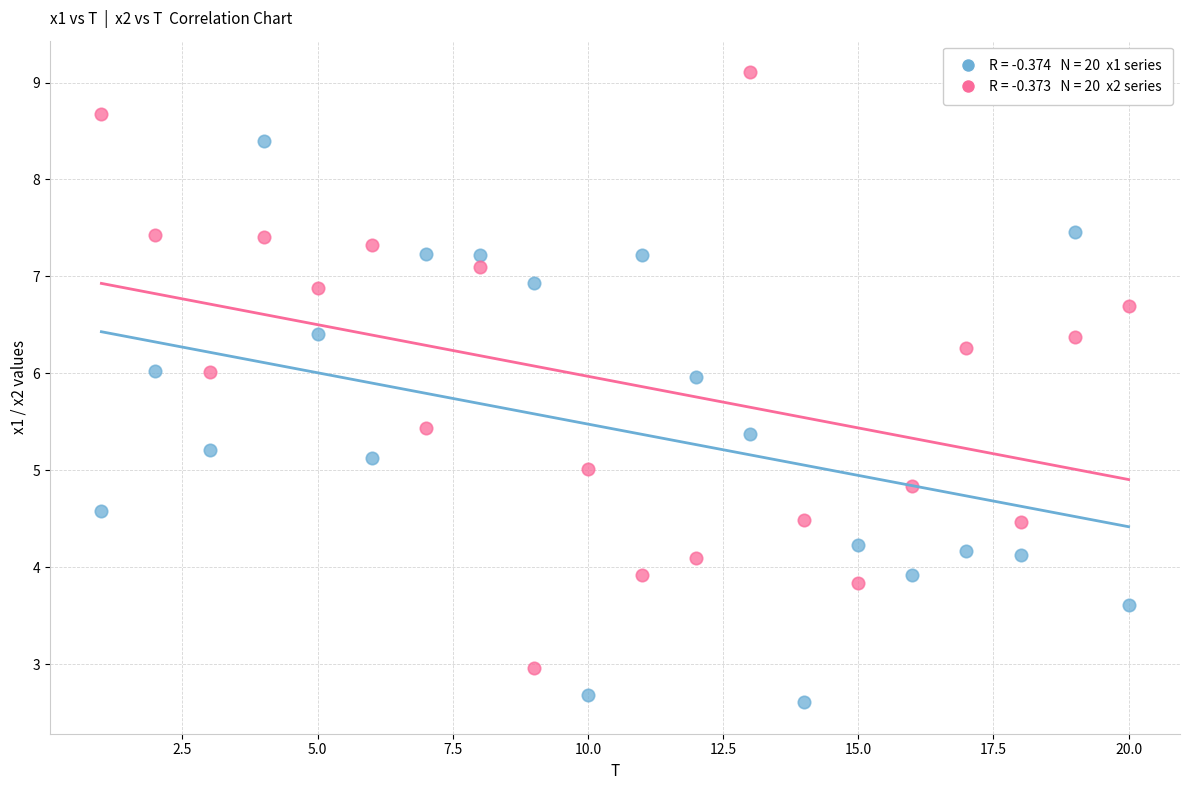

Across all data points, what is the range of Y values (max minus min)?

6.5